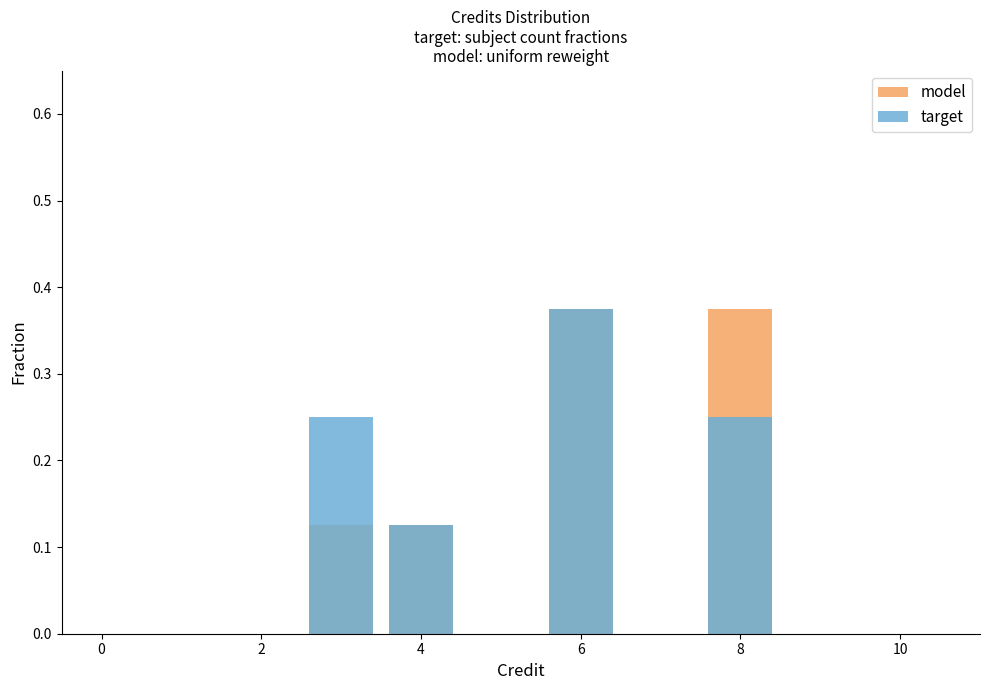

True or false: target has a value of 0.1 at 0.

False